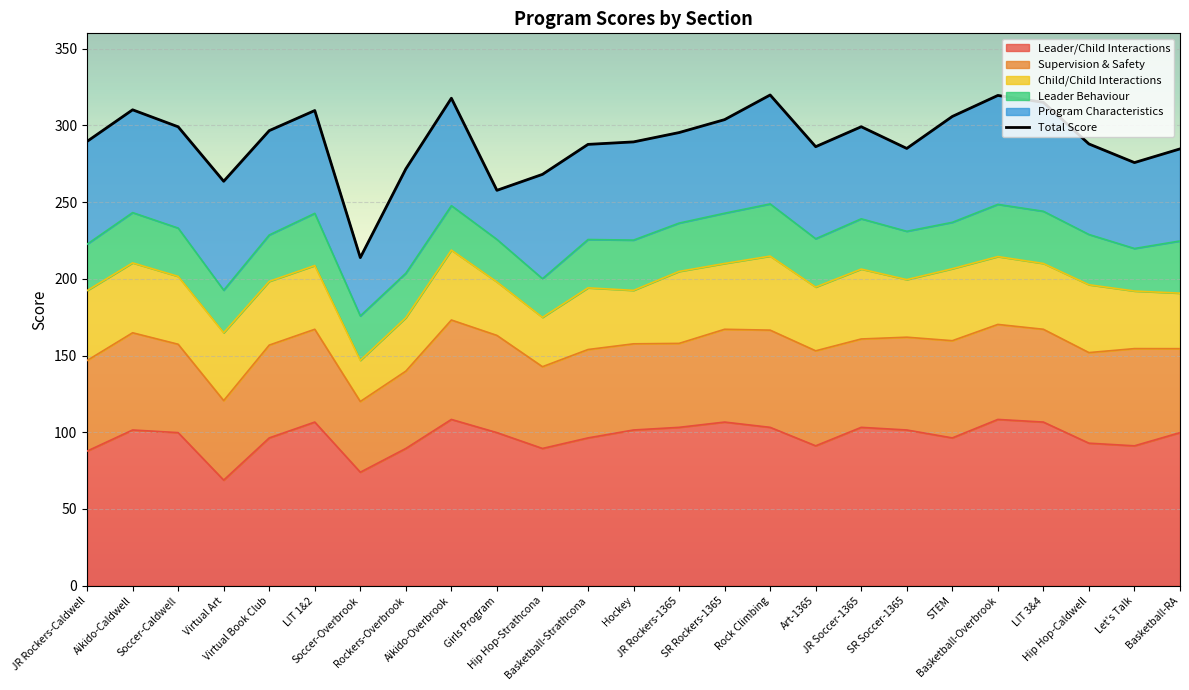

What is the average value?

290.1